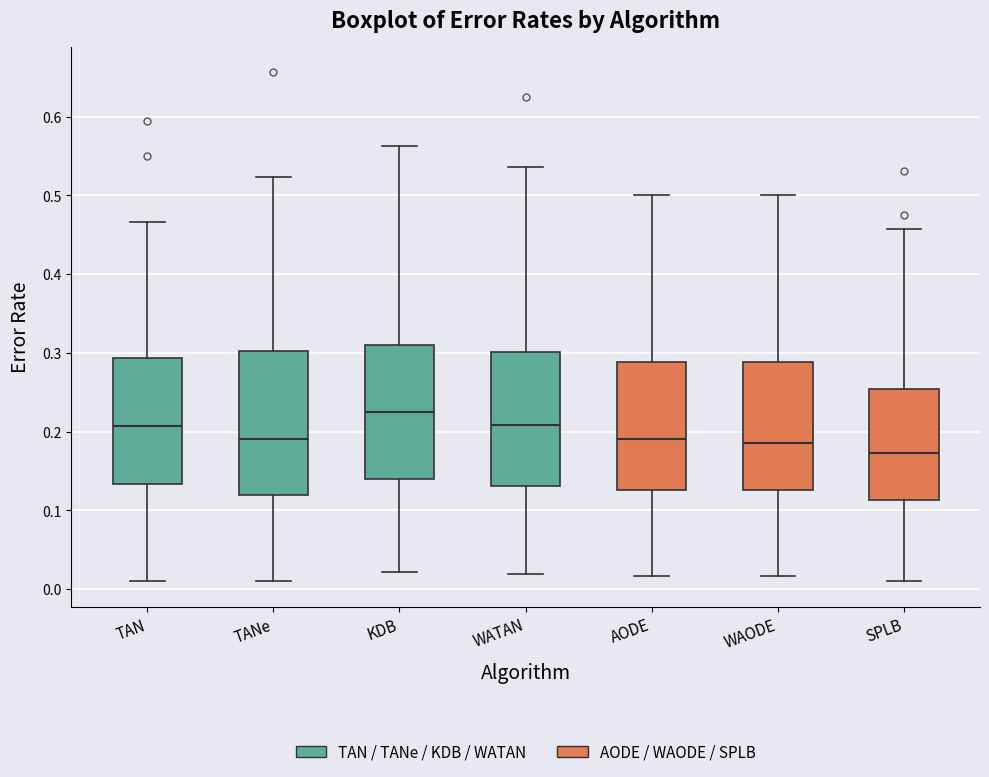

Reading left to right, transcribe this box plot: for each box, give where its median line is, the range the box spans, and where its two whiskers end, as read against the y-axis. The values are not printed on the chart, so give them approximately, as read against the axis.

TAN: median 0.21, box 0.13 to 0.29, whiskers 0.01 to 0.47
TANe: median 0.19, box 0.12 to 0.30, whiskers 0.01 to 0.52
KDB: median 0.23, box 0.14 to 0.31, whiskers 0.02 to 0.56
WATAN: median 0.21, box 0.13 to 0.30, whiskers 0.02 to 0.54
AODE: median 0.19, box 0.13 to 0.29, whiskers 0.02 to 0.50
WAODE: median 0.19, box 0.13 to 0.29, whiskers 0.02 to 0.50
SPLB: median 0.17, box 0.11 to 0.25, whiskers 0.01 to 0.46